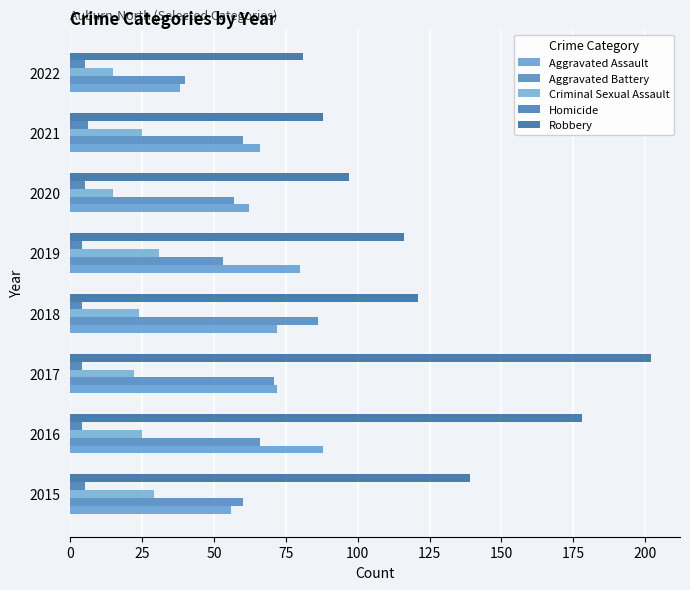

At which category is the sum across all series the highest?

2017